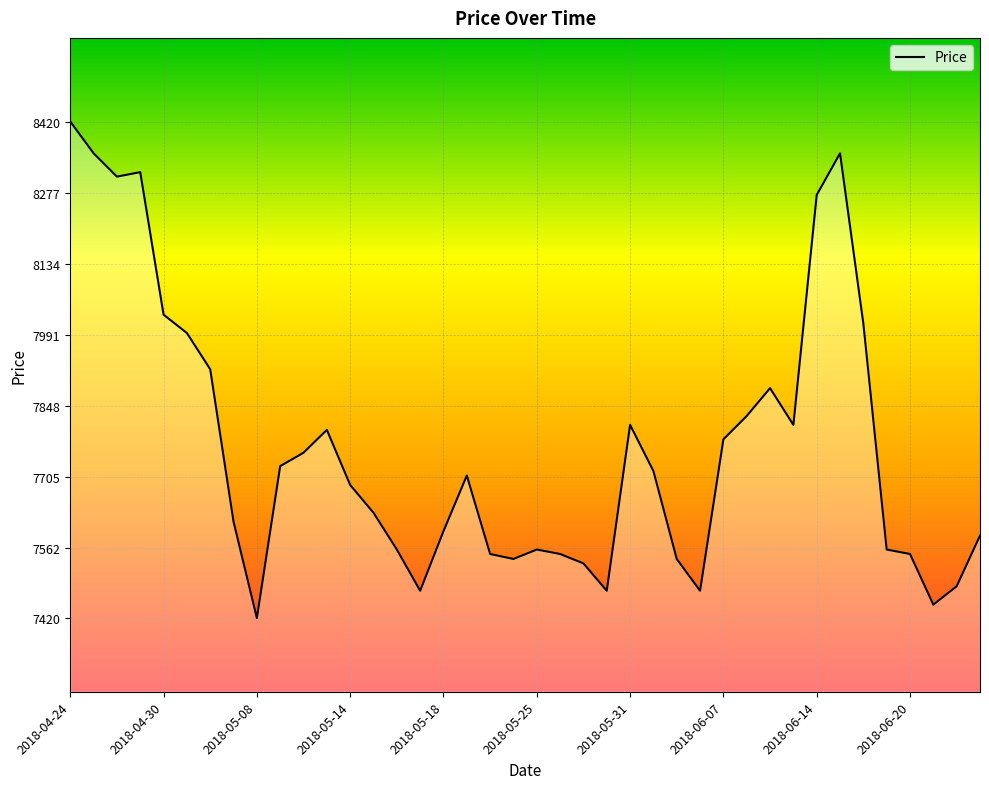

What is the difference between the maximum and minimum values?

1000